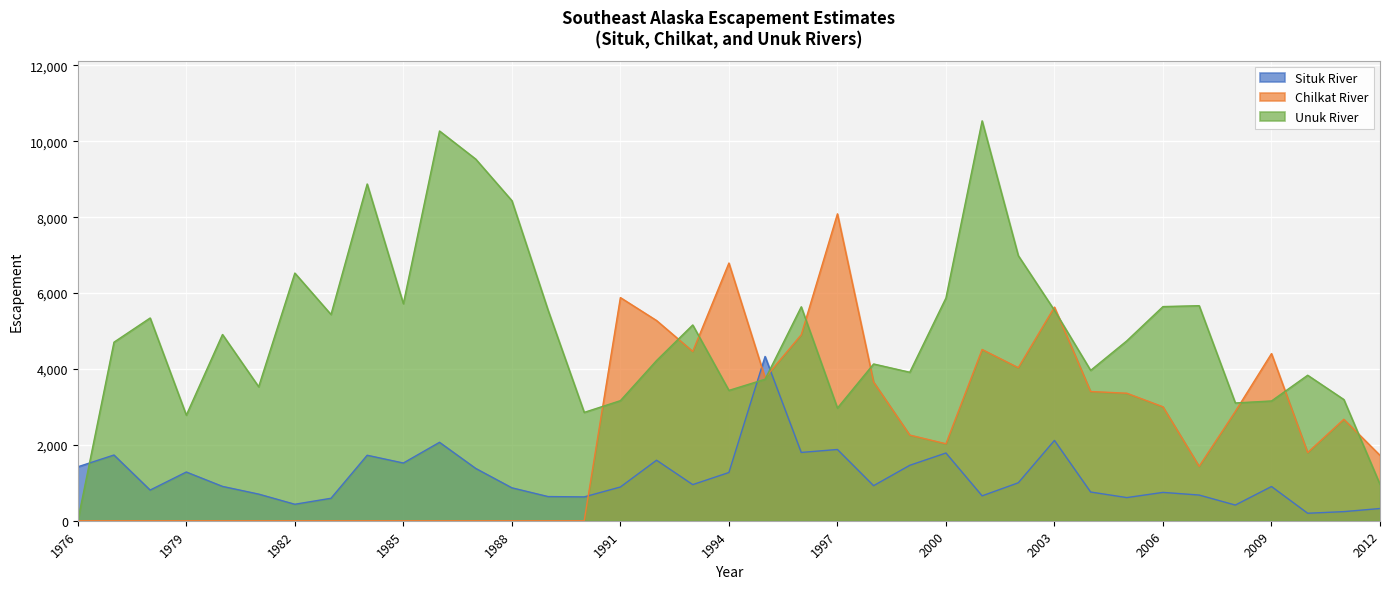

Count the number of categories in the chart.

37